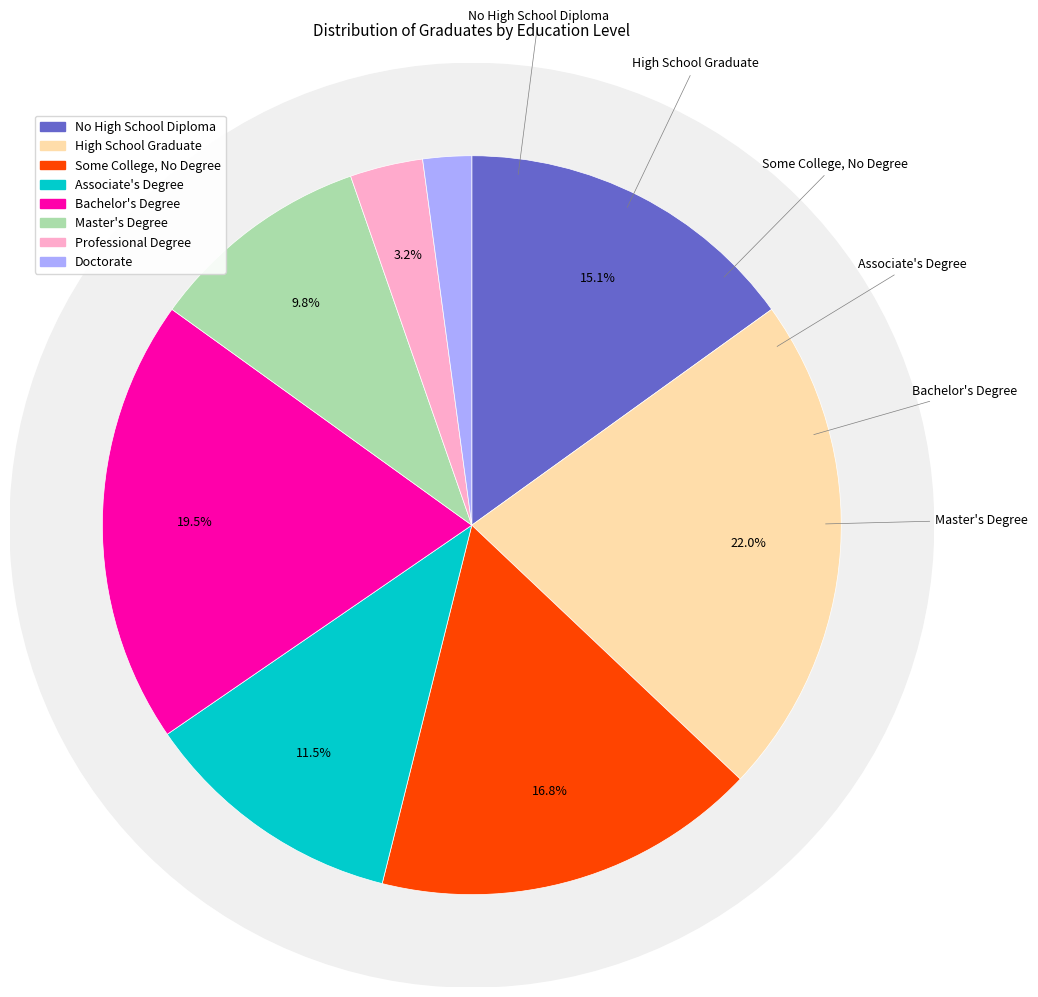

To the nearest percent, what is the difference between the Bachelor's Degree and Associate's Degree slice percentages?

8%